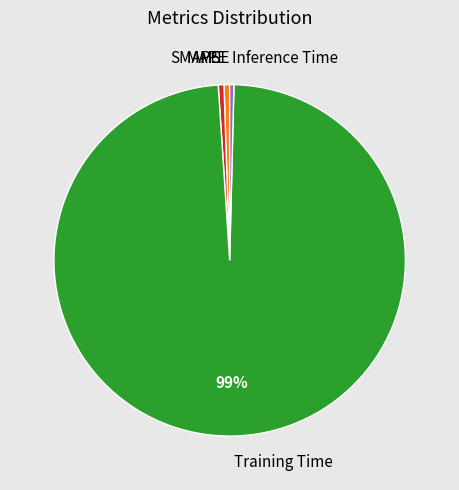

Is there any slice that represents more than half of the pie?

Yes